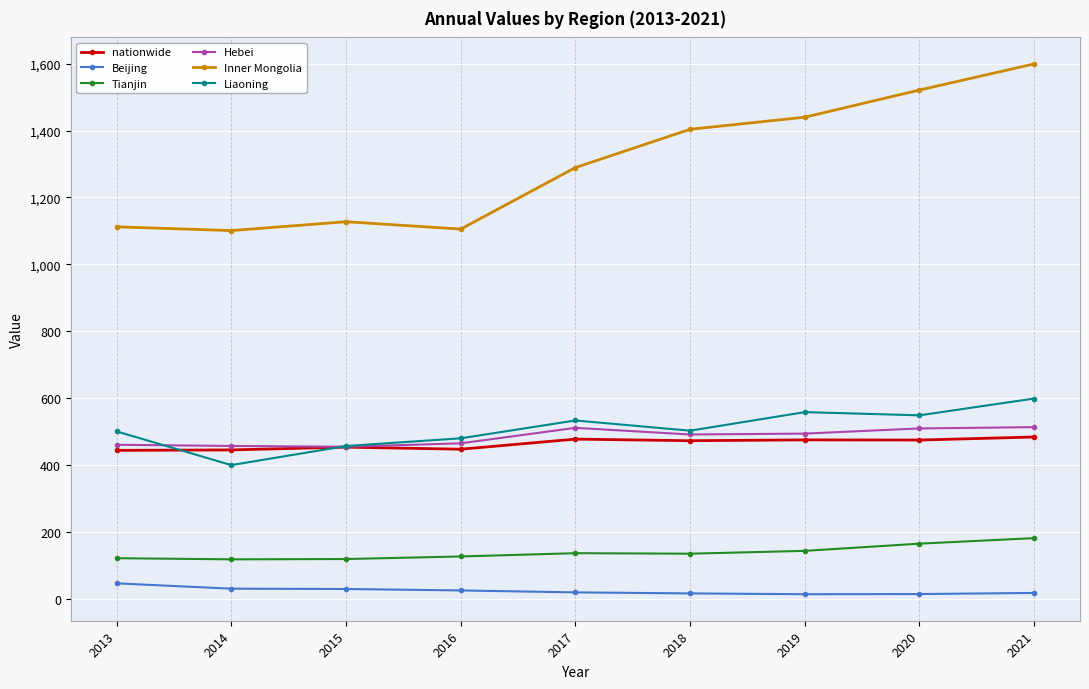

True or false: Hebei and Beijing intersect in this chart.

False